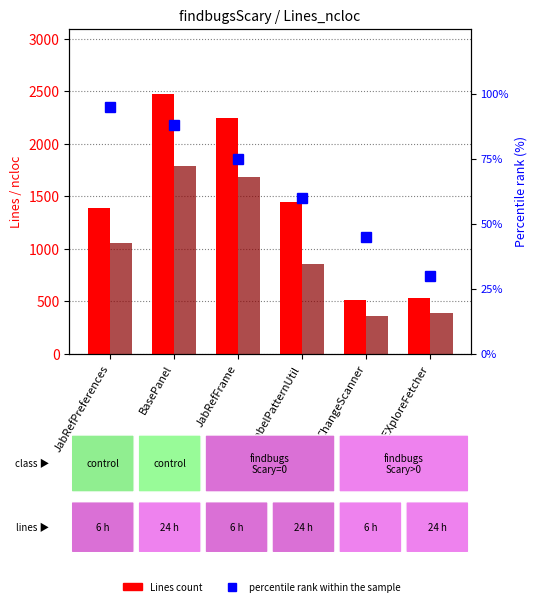

Which series has the largest total across all categories?

Lines